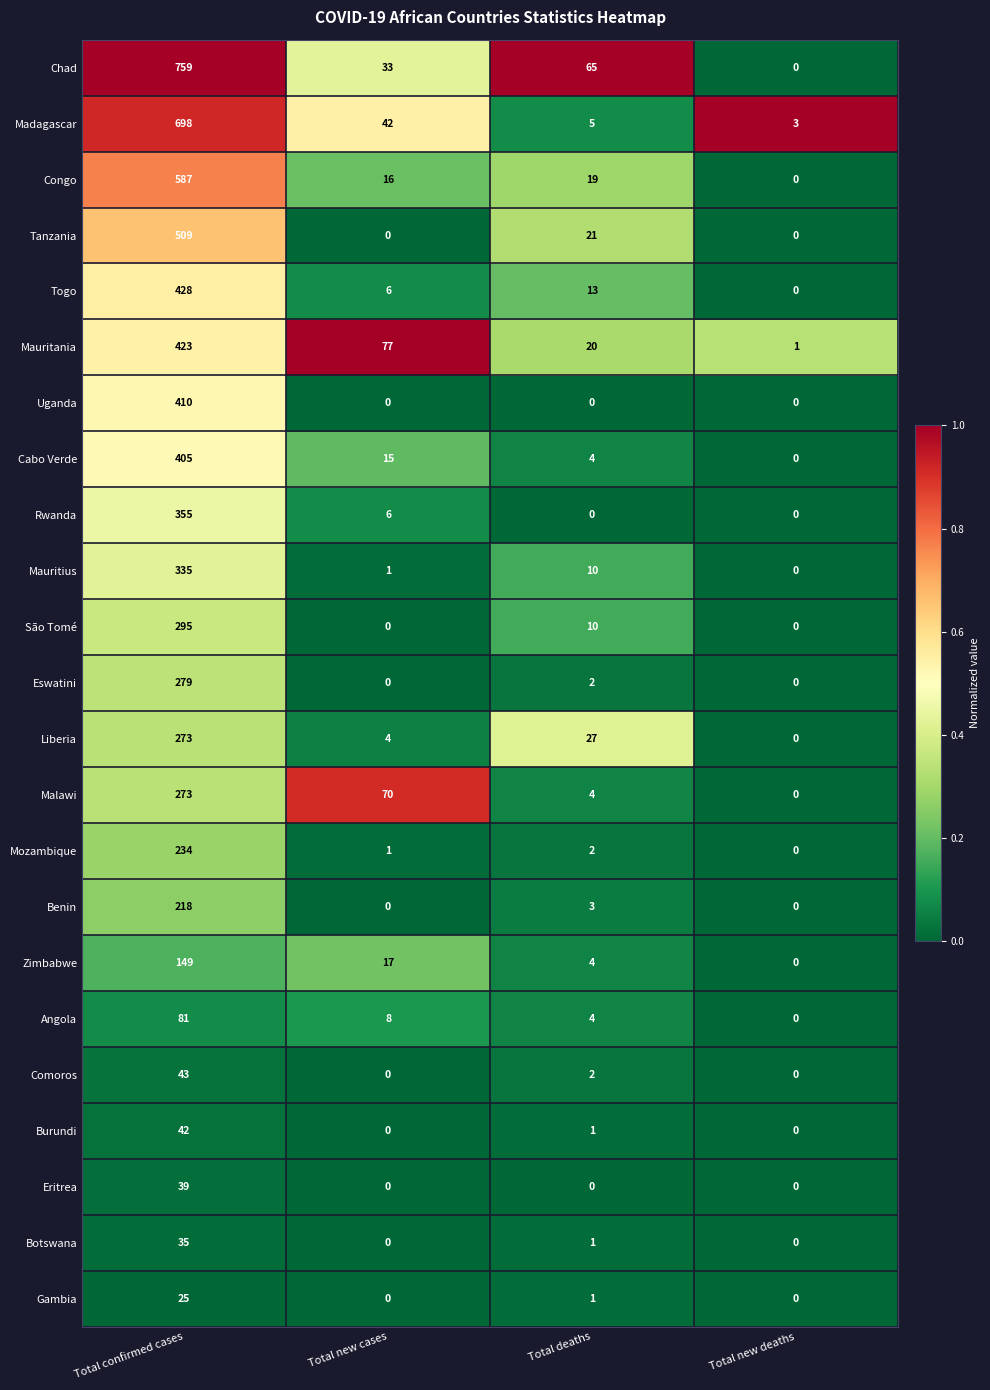

Count the number of data series in this chart.

23